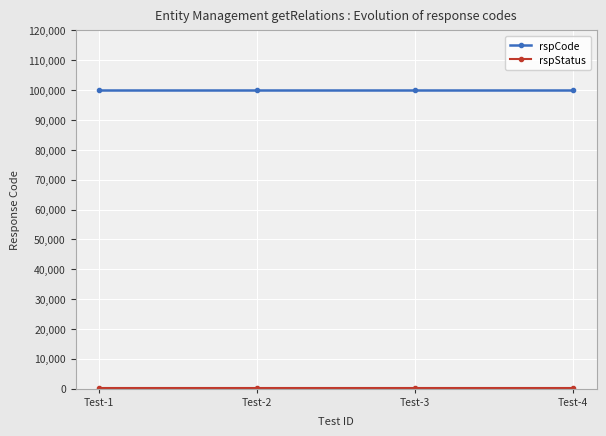

What is the sum of all rspCode values?

400000